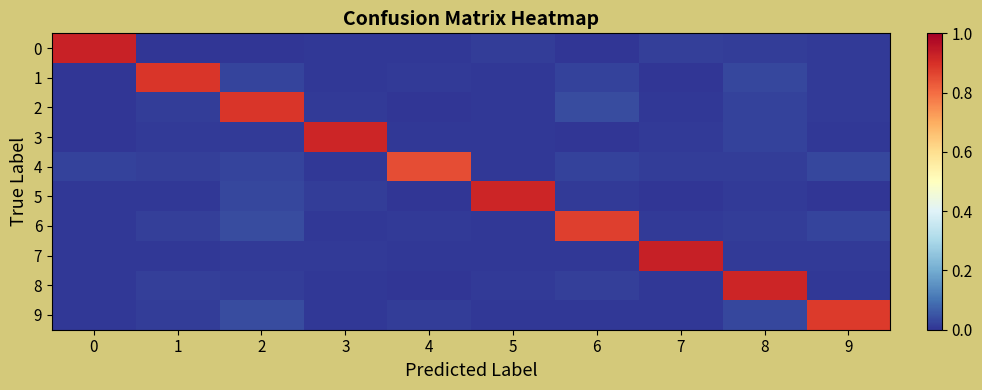

Which series has the largest total across all categories?

6